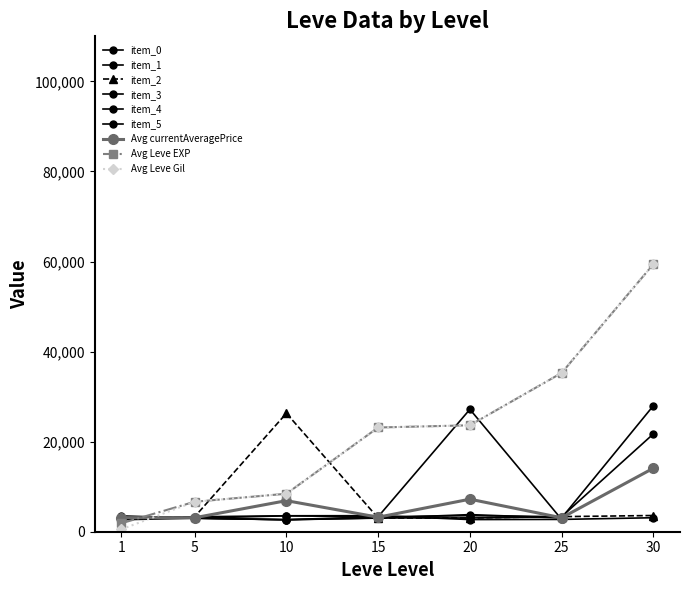

At how many categories does at least one series exceed 35733?

1